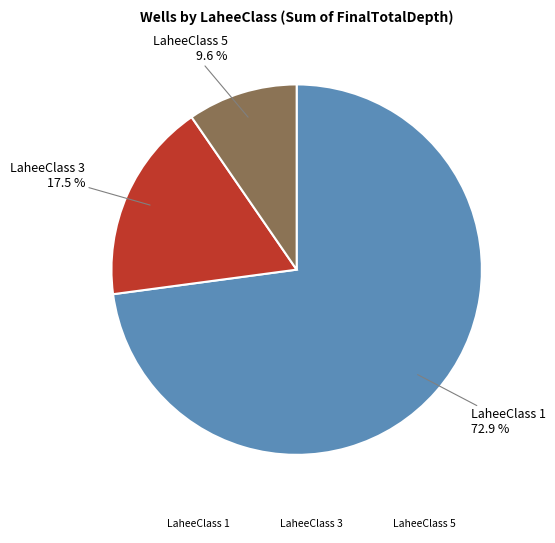

To the nearest percent, what is the difference between the largest and smallest slice percentages?

63%